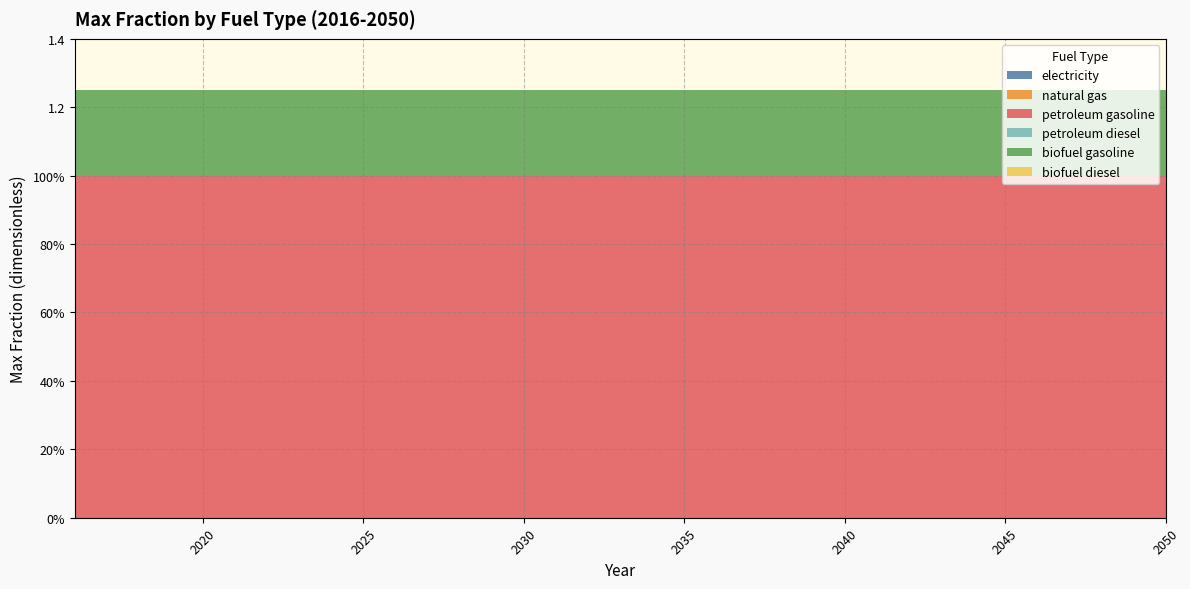

Reading left to right, what are all the values shown in this chart?

electricity: 2016=0.0	2017=0.0	2018=0.0	2019=0.0	2020=0.0	2021=0.0	2022=0.0	2023=0.0	2024=0.0	2025=0.0	2026=0.0	2027=0.0	2028=0.0	2029=0.0	2030=0.0	2031=0.0	2032=0.0	2033=0.0	2034=0.0	2035=0.0	2036=0.0	2037=0.0	2038=0.0	2039=0.0	2040=0.0	2041=0.0	2042=0.0	2043=0.0	2044=0.0	2045=0.0	2046=0.0	2047=0.0	2048=0.0	2049=0.0	2050=0.0
natural gas: 2016=0.0	2017=0.0	2018=0.0	2019=0.0	2020=0.0	2021=0.0	2022=0.0	2023=0.0	2024=0.0	2025=0.0	2026=0.0	2027=0.0	2028=0.0	2029=0.0	2030=0.0	2031=0.0	2032=0.0	2033=0.0	2034=0.0	2035=0.0	2036=0.0	2037=0.0	2038=0.0	2039=0.0	2040=0.0	2041=0.0	2042=0.0	2043=0.0	2044=0.0	2045=0.0	2046=0.0	2047=0.0	2048=0.0	2049=0.0	2050=0.0
petroleum gasoline: 2016=1.0	2017=1.0	2018=1.0	2019=1.0	2020=1.0	2021=1.0	2022=1.0	2023=1.0	2024=1.0	2025=1.0	2026=1.0	2027=1.0	2028=1.0	2029=1.0	2030=1.0	2031=1.0	2032=1.0	2033=1.0	2034=1.0	2035=1.0	2036=1.0	2037=1.0	2038=1.0	2039=1.0	2040=1.0	2041=1.0	2042=1.0	2043=1.0	2044=1.0	2045=1.0	2046=1.0	2047=1.0	2048=1.0	2049=1.0	2050=1.0
petroleum diesel: 2016=0.0	2017=0.0	2018=0.0	2019=0.0	2020=0.0	2021=0.0	2022=0.0	2023=0.0	2024=0.0	2025=0.0	2026=0.0	2027=0.0	2028=0.0	2029=0.0	2030=0.0	2031=0.0	2032=0.0	2033=0.0	2034=0.0	2035=0.0	2036=0.0	2037=0.0	2038=0.0	2039=0.0	2040=0.0	2041=0.0	2042=0.0	2043=0.0	2044=0.0	2045=0.0	2046=0.0	2047=0.0	2048=0.0	2049=0.0	2050=0.0
biofuel gasoline: 2016=0.2	2017=0.2	2018=0.2	2019=0.2	2020=0.2	2021=0.2	2022=0.2	2023=0.2	2024=0.2	2025=0.2	2026=0.2	2027=0.2	2028=0.2	2029=0.2	2030=0.2	2031=0.2	2032=0.2	2033=0.2	2034=0.2	2035=0.2	2036=0.2	2037=0.2	2038=0.2	2039=0.2	2040=0.2	2041=0.2	2042=0.2	2043=0.2	2044=0.2	2045=0.2	2046=0.2	2047=0.2	2048=0.2	2049=0.2	2050=0.2
biofuel diesel: 2016=0.0	2017=0.0	2018=0.0	2019=0.0	2020=0.0	2021=0.0	2022=0.0	2023=0.0	2024=0.0	2025=0.0	2026=0.0	2027=0.0	2028=0.0	2029=0.0	2030=0.0	2031=0.0	2032=0.0	2033=0.0	2034=0.0	2035=0.0	2036=0.0	2037=0.0	2038=0.0	2039=0.0	2040=0.0	2041=0.0	2042=0.0	2043=0.0	2044=0.0	2045=0.0	2046=0.0	2047=0.0	2048=0.0	2049=0.0	2050=0.0